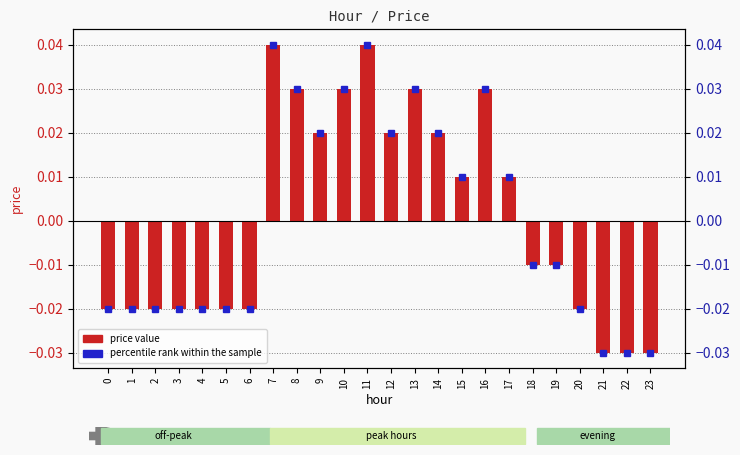

What is the difference between the maximum and minimum values?

0.1